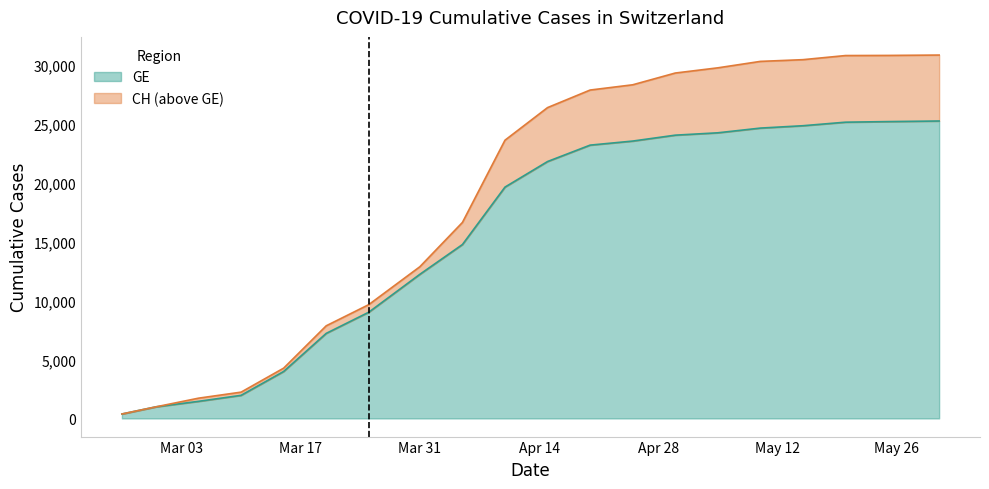

Count the number of data series in this chart.

2